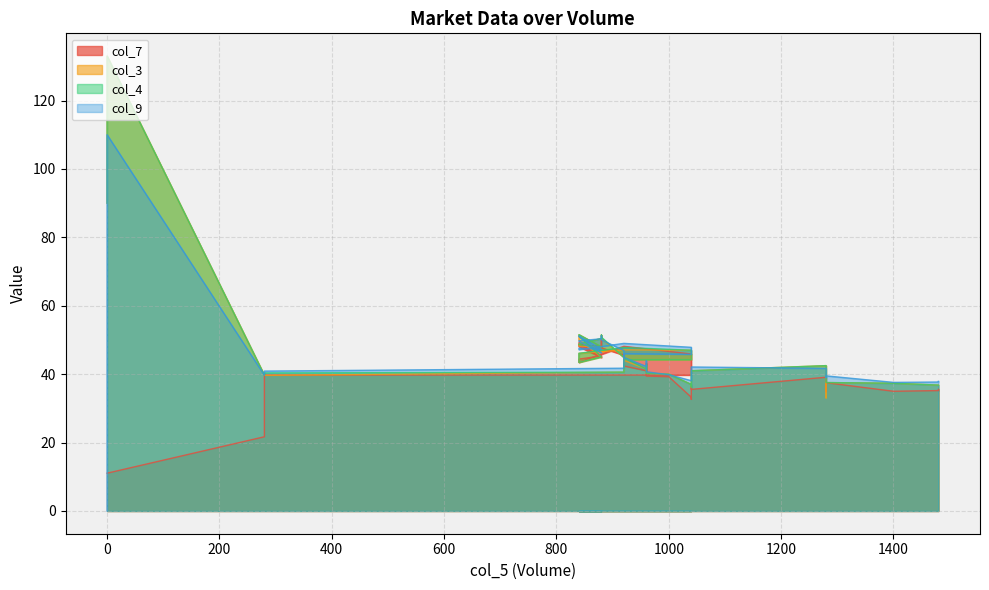

The value of col_3 at 280 is 25.9. True or false?

False